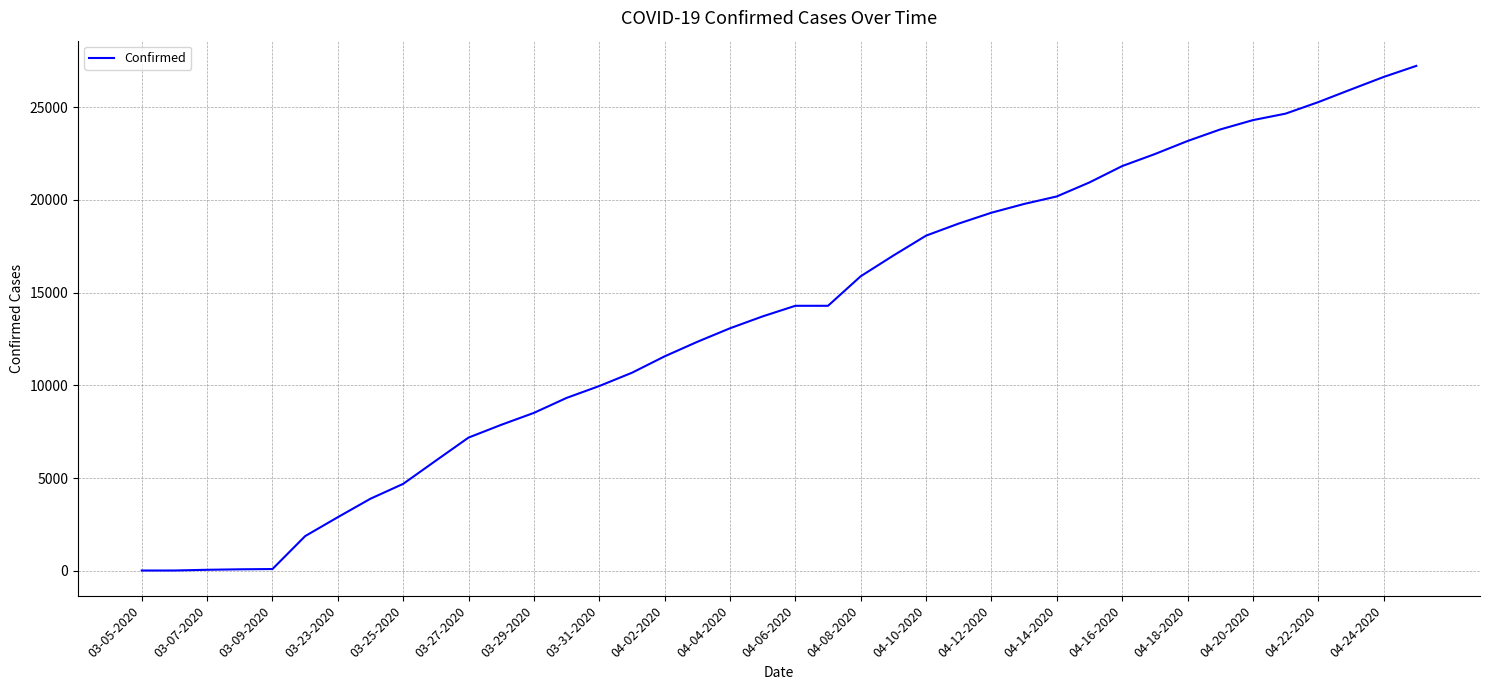

What is the difference between the maximum and minimum values?

27213